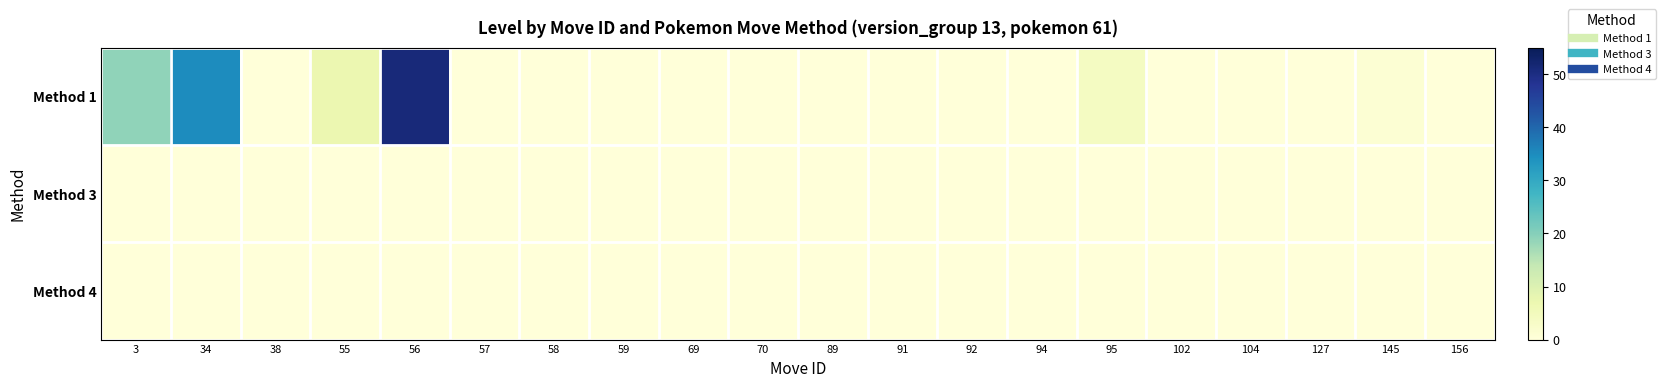

How many distinct data groups are displayed?

3